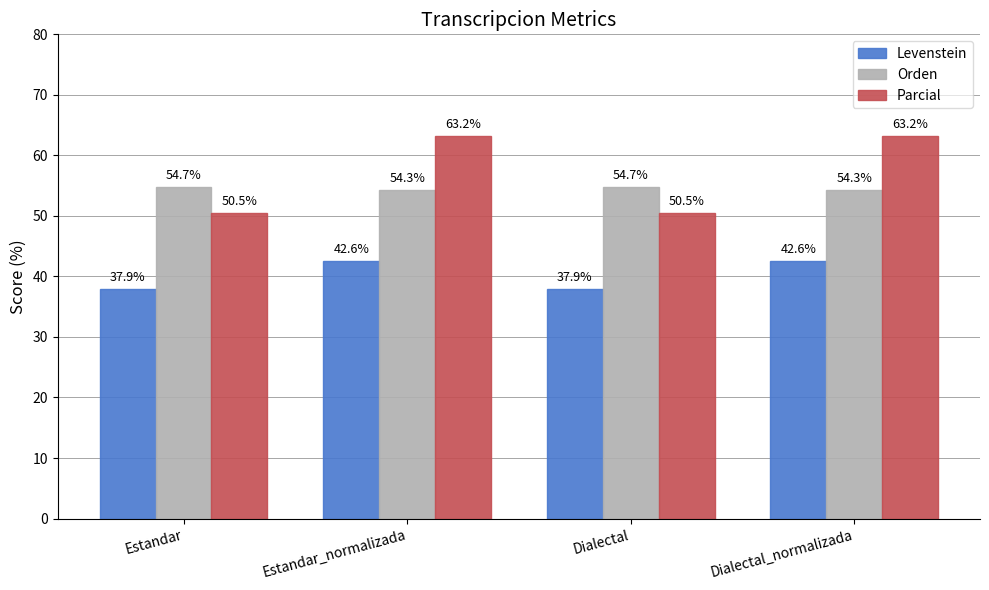

How many values in the Levenstein series exceed 42?

2